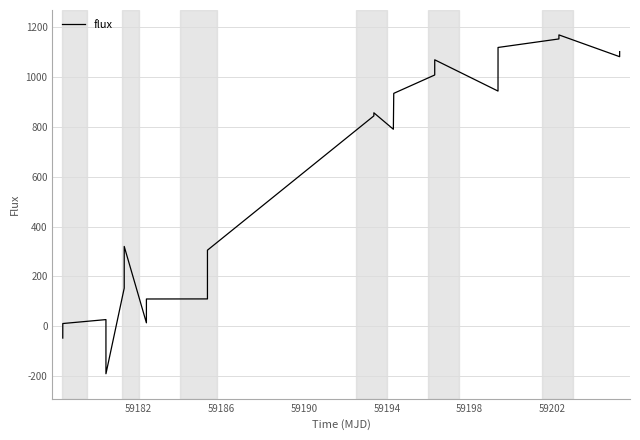

What is the maximum value shown in the chart?

1169.5